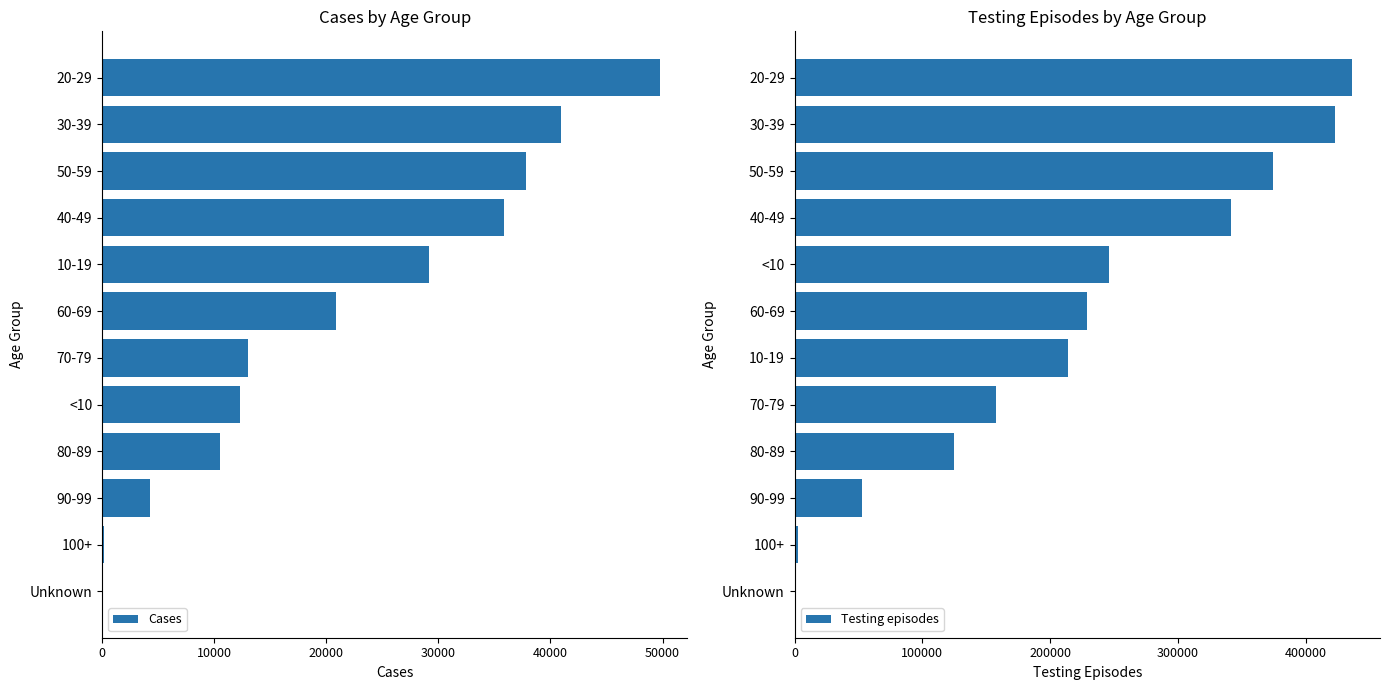

Reading left to right, extract all data points from this chart.

Cases: 22	160	4243	10538	12303	13016	20831	29165	35841	37778	40907	49737
Testing episodes: 557	2741	52404	124995	157761	213875	228462	245674	341309	373974	422333	436064